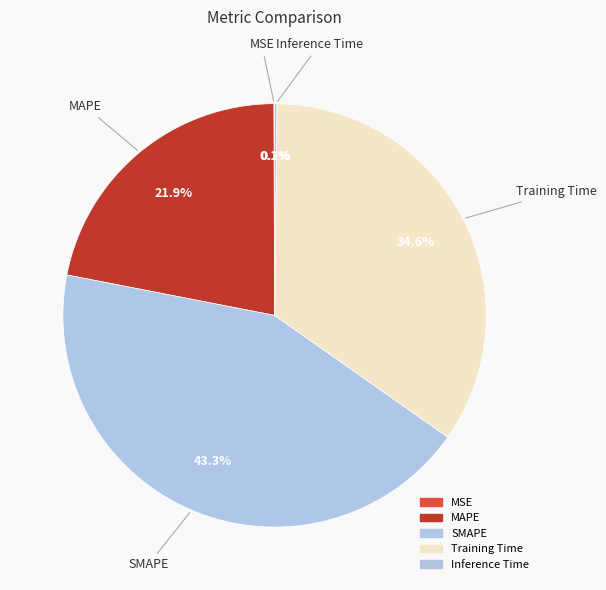

Is the sum of Training Time and SMAPE greater than half?

Yes